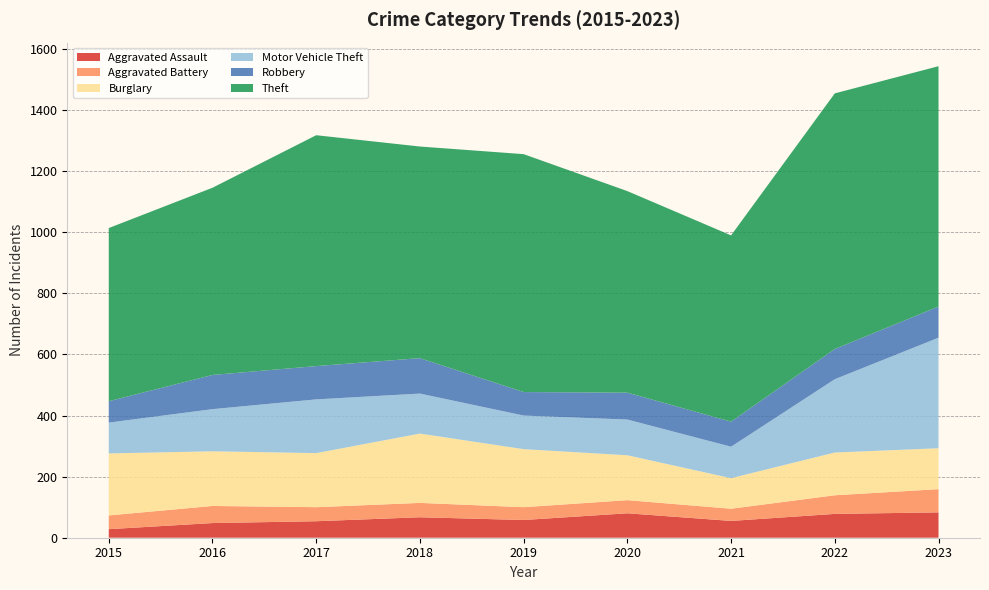

Reading left to right, extract all data points from this chart.

Aggravated Assault: 2015=28	2016=48	2017=54	2018=67	2019=58	2020=80	2021=55	2022=78	2023=83
Aggravated Battery: 2015=45	2016=56	2017=46	2018=47	2019=42	2020=43	2021=40	2022=61	2023=76
Burglary: 2015=203	2016=179	2017=177	2018=227	2019=190	2020=147	2021=100	2022=140	2023=134
Motor Vehicle Theft: 2015=101	2016=138	2017=176	2018=131	2019=110	2020=117	2021=103	2022=240	2023=362
Robbery: 2015=70	2016=112	2017=109	2018=116	2019=77	2020=88	2021=82	2022=99	2023=102
Theft: 2015=567	2016=613	2017=756	2018=693	2019=779	2020=660	2021=610	2022=837	2023=787